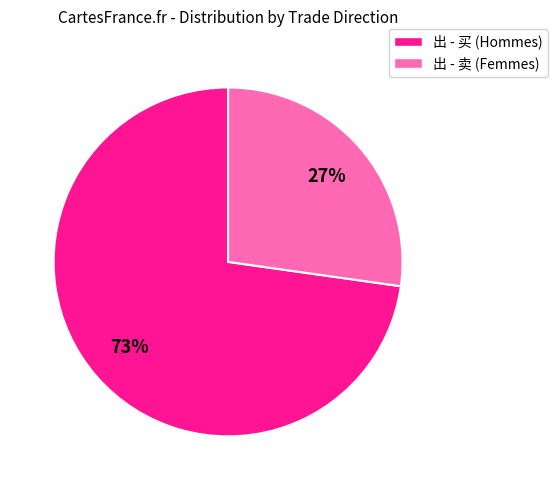

Which has a higher value, 出 - 买 (Hommes) or 出 - 卖 (Femmes)?

出 - 买 (Hommes)